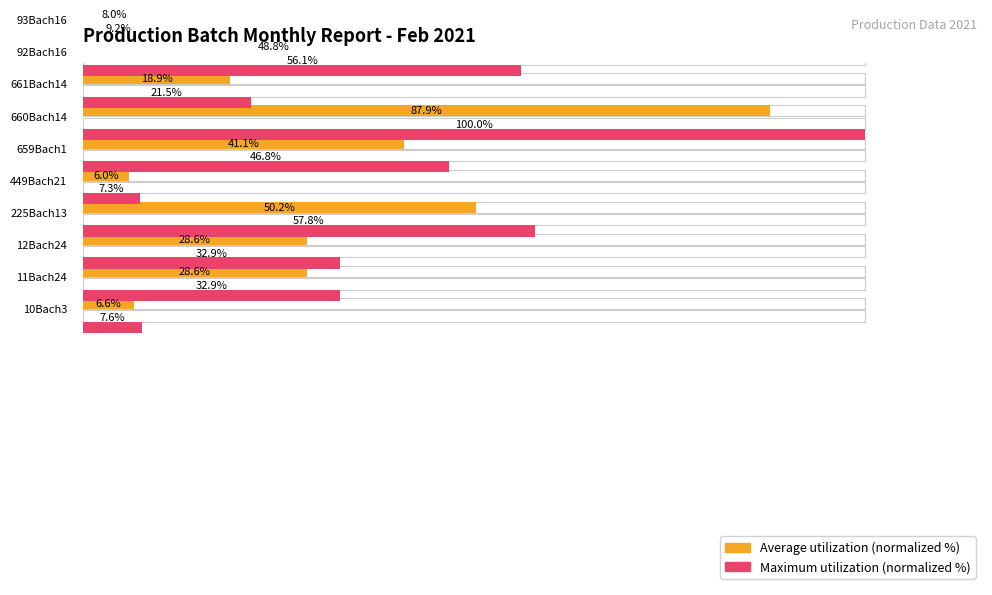

Which series changed the most between 60 and 7?

Maximum utilization